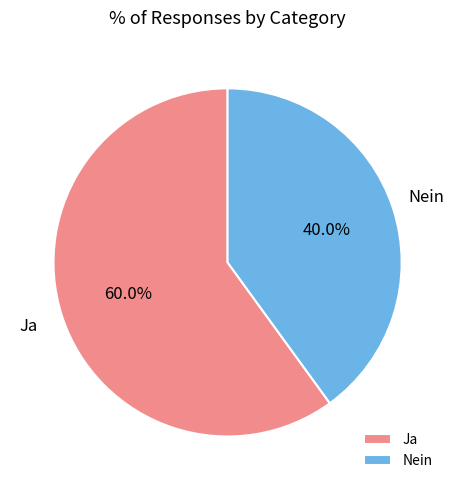

Rank the categories by value from lowest to highest.

Nein, Ja